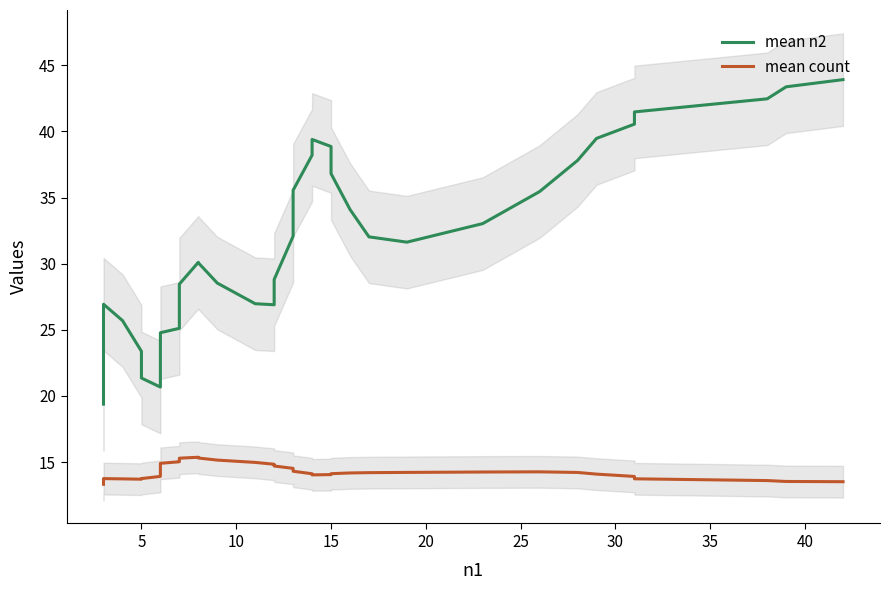

Does the chart display data point markers on the line(s)?

No